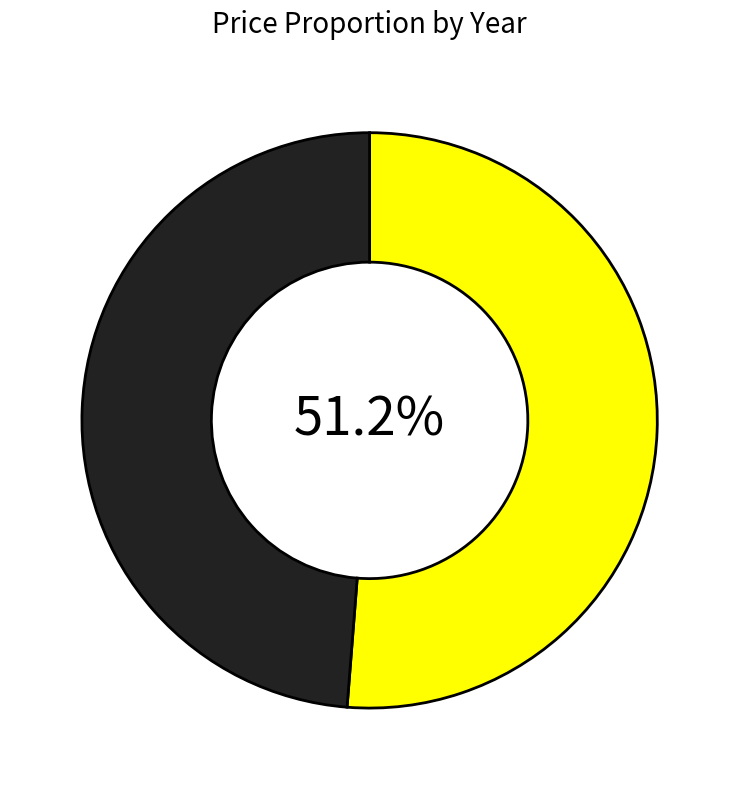

How many segments does this pie chart have?

2